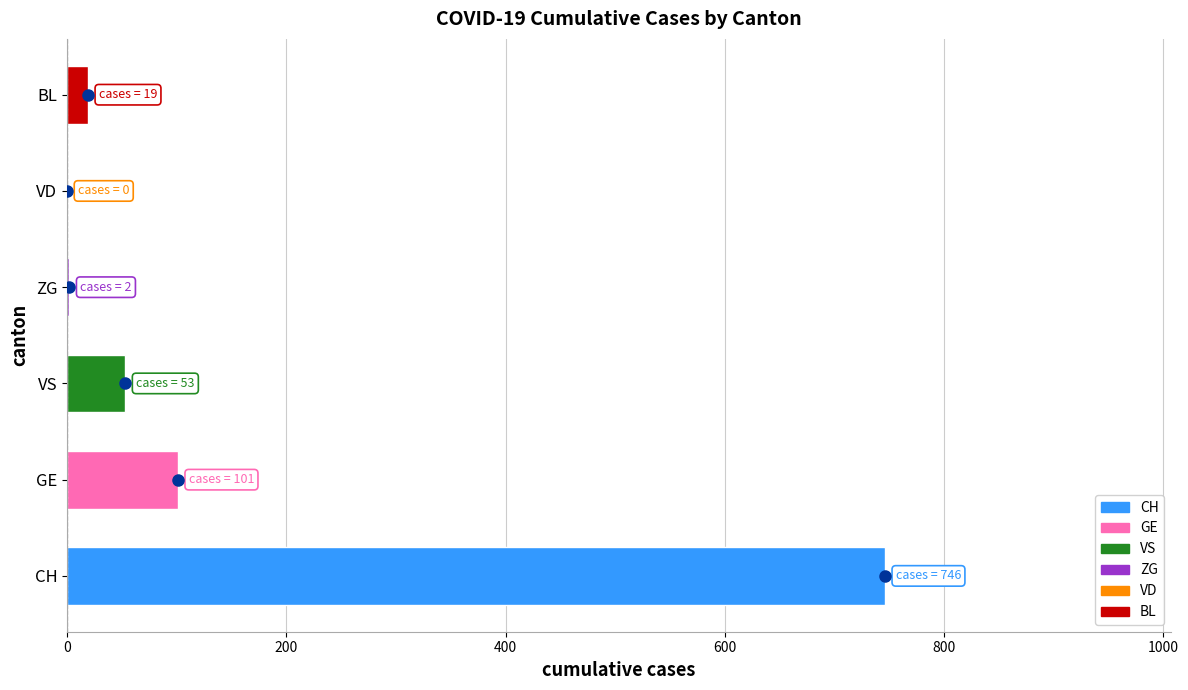

Are the bars horizontal?

Yes